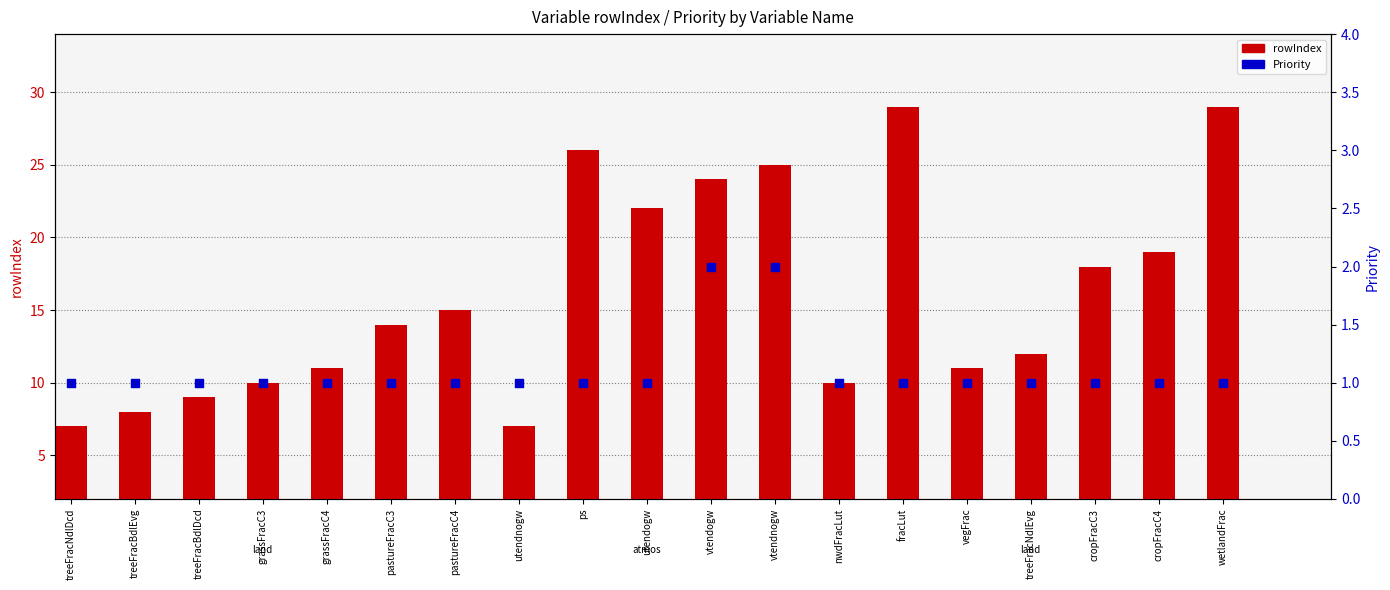

Which series has the largest Y range (max minus min)?

rowIndex